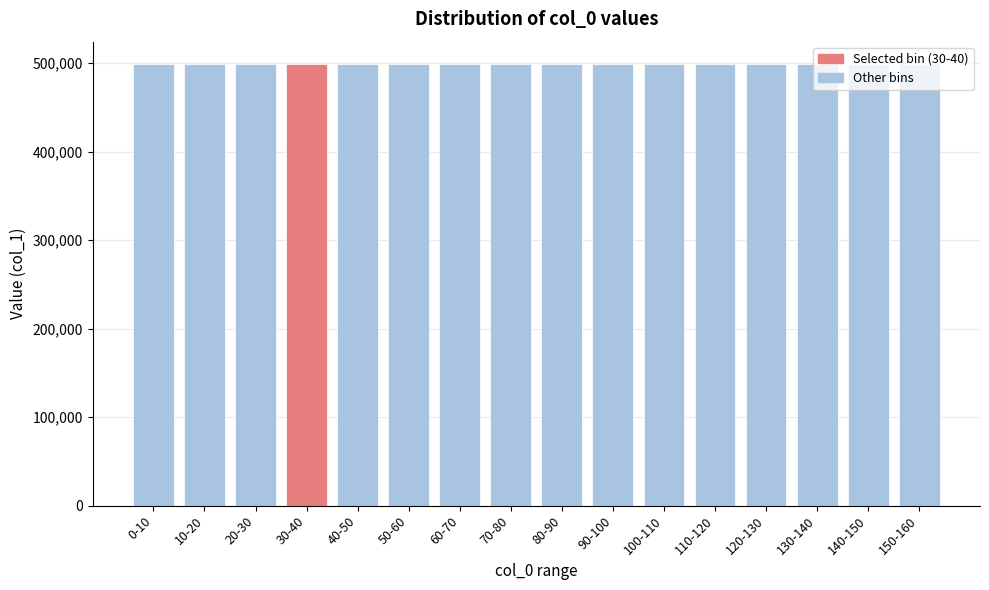

Approximately how many times larger is the value at 60-70 compared to 30-40?

1.0